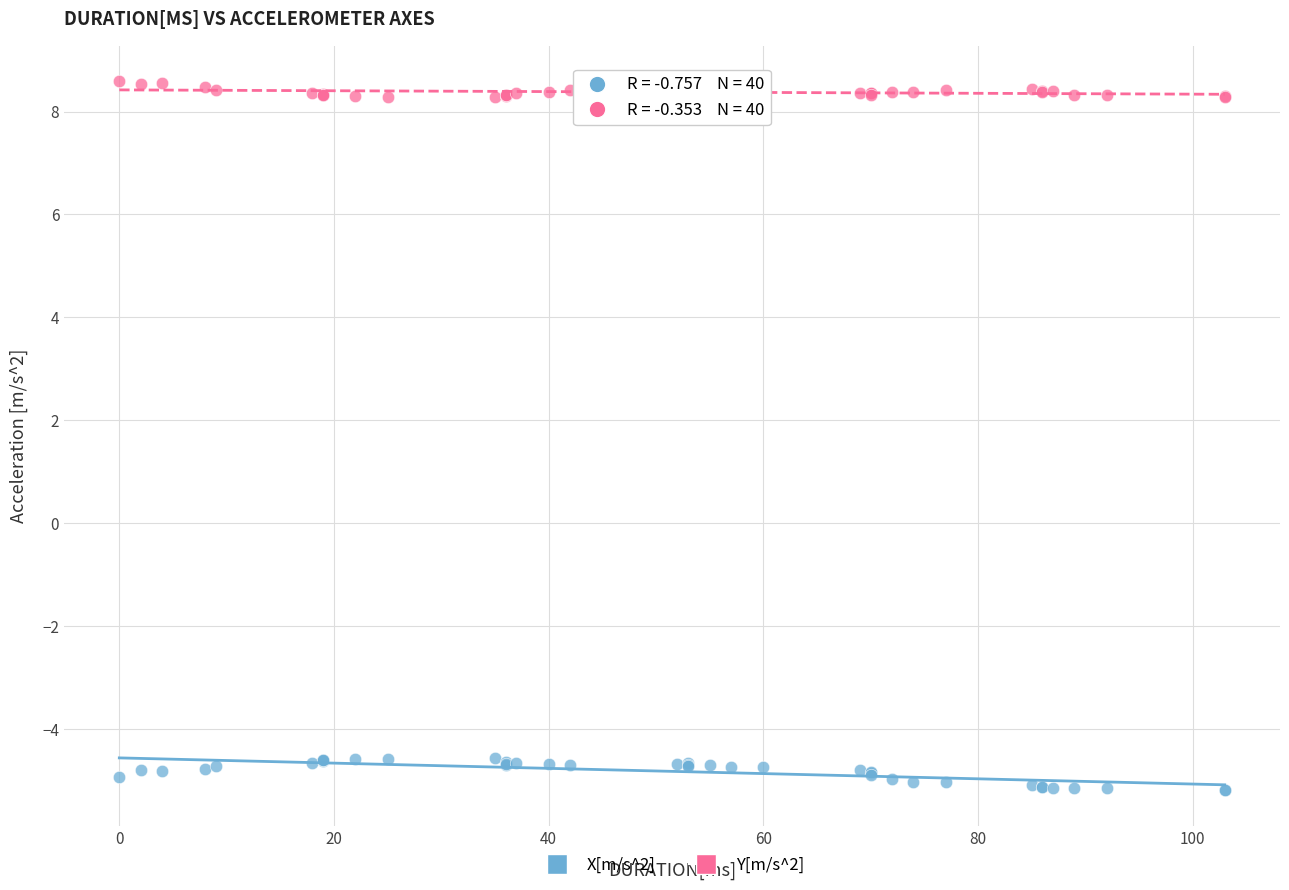

Which series reaches the minimum Y coordinate?

X[m/s^2]